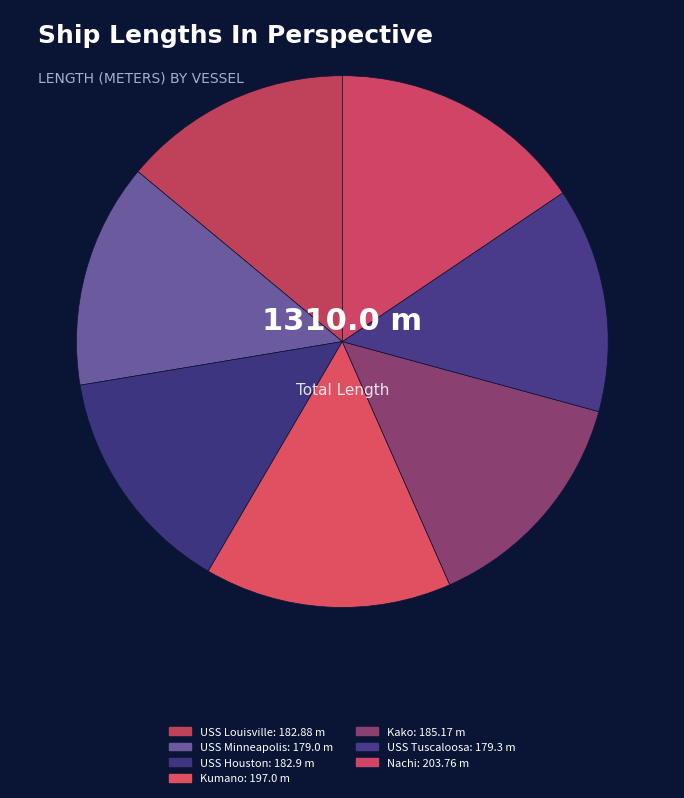

Combined, do USS Minneapolis and USS Louisville account for over 50%?

No